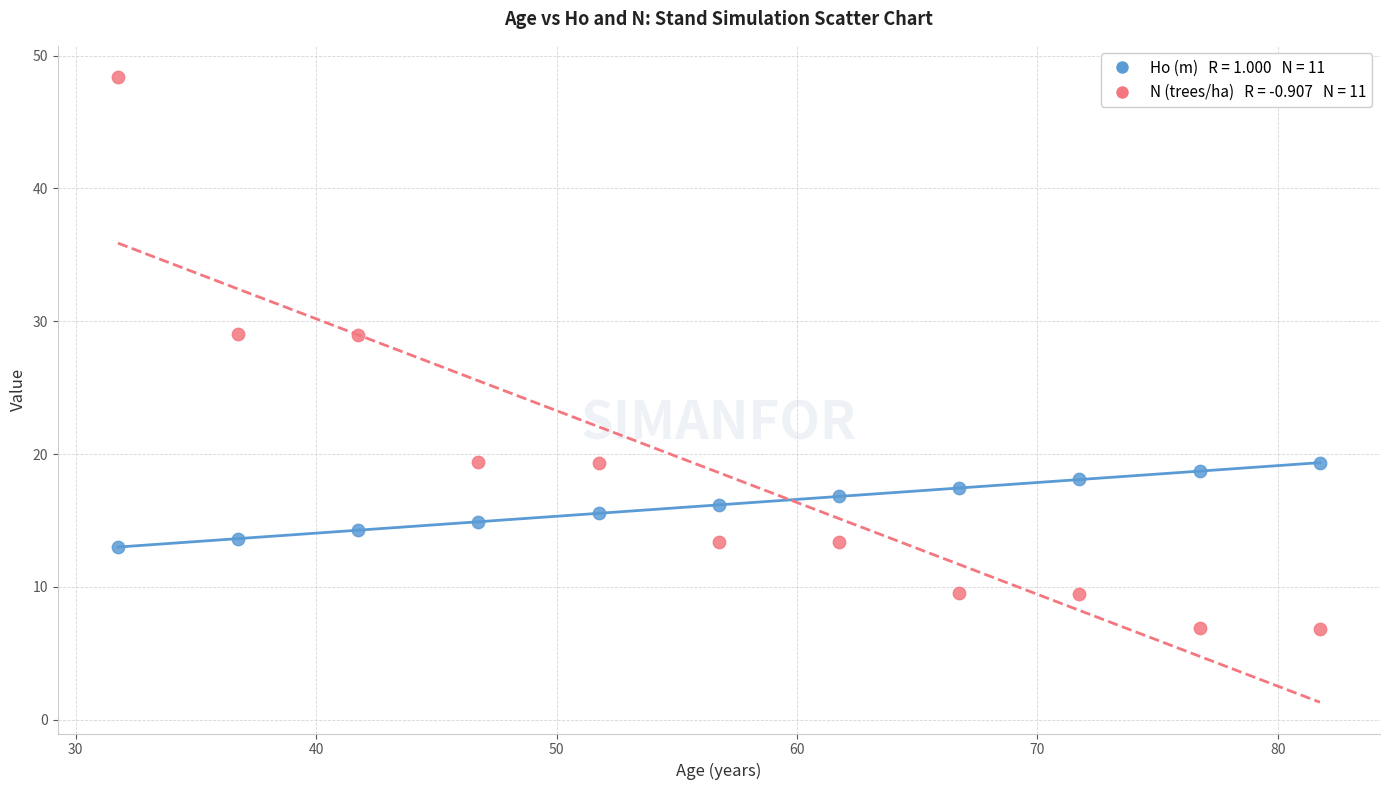

Across all data points, what is the range of X values (max minus min)?

50.0